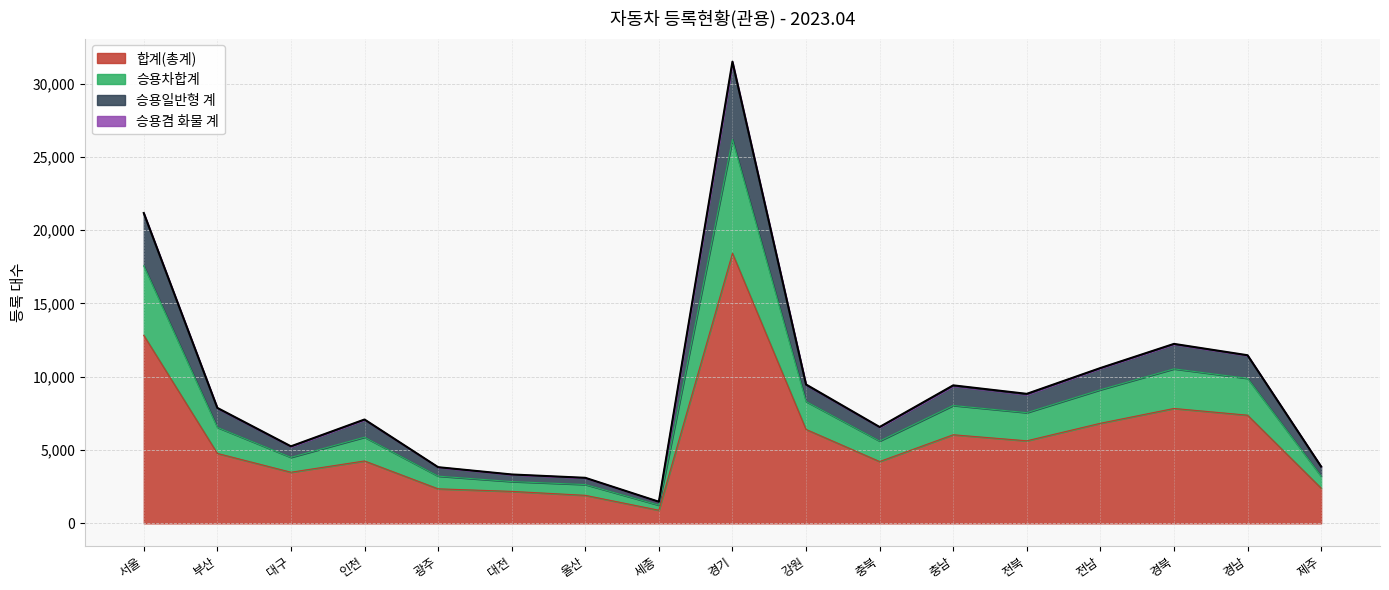

Does the chart display data point markers on the line(s)?

No